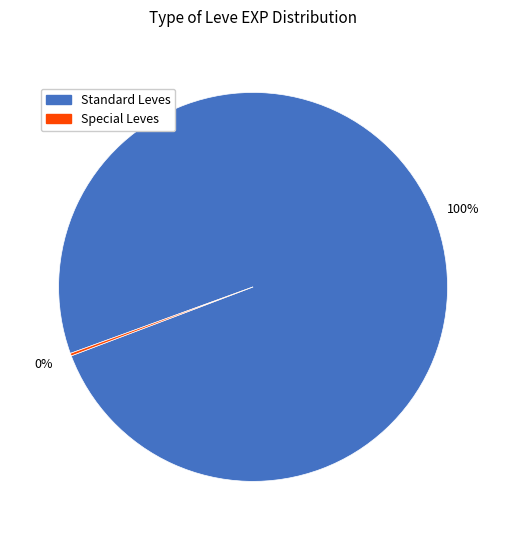

Is there a majority slice in this chart?

Yes